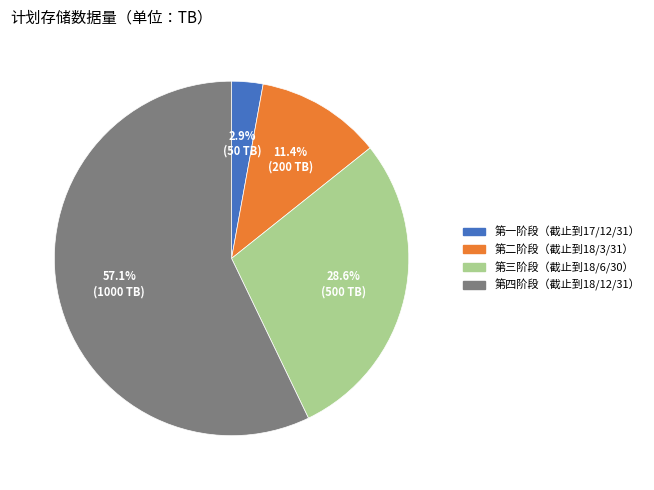

Rank the categories by value from lowest to highest.

第一阶段（截止到17/12/31）, 第二阶段（截止到18/3/31）, 第三阶段（截止到18/6/30）, 第四阶段（截止到18/12/31）